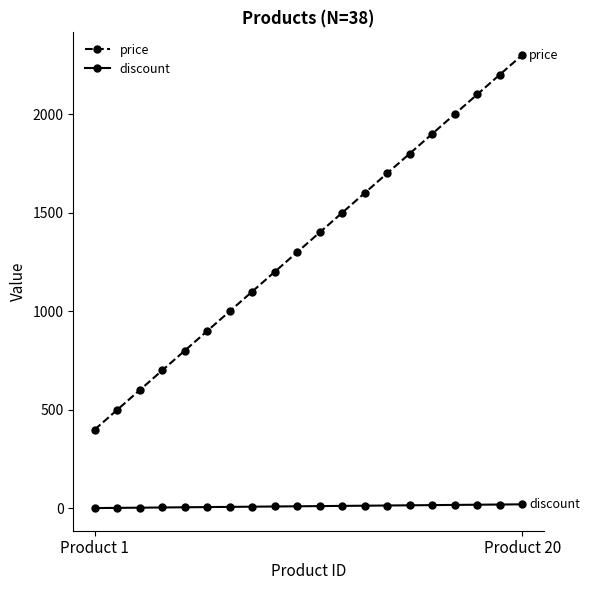

Which series has the largest range (max minus min)?

price